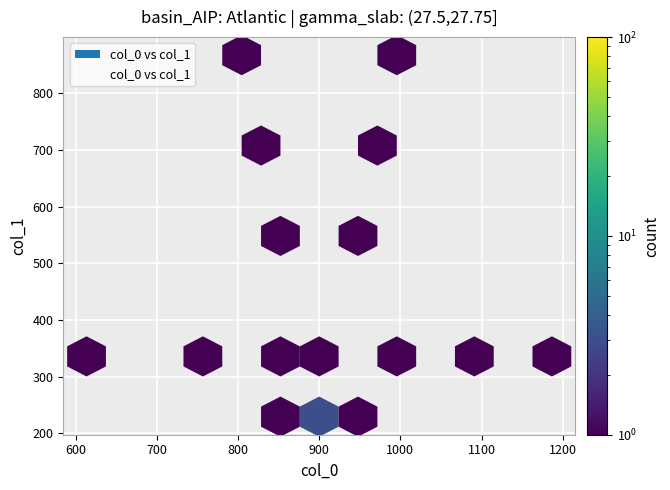

What is the range of X values (max minus min)?

573.3